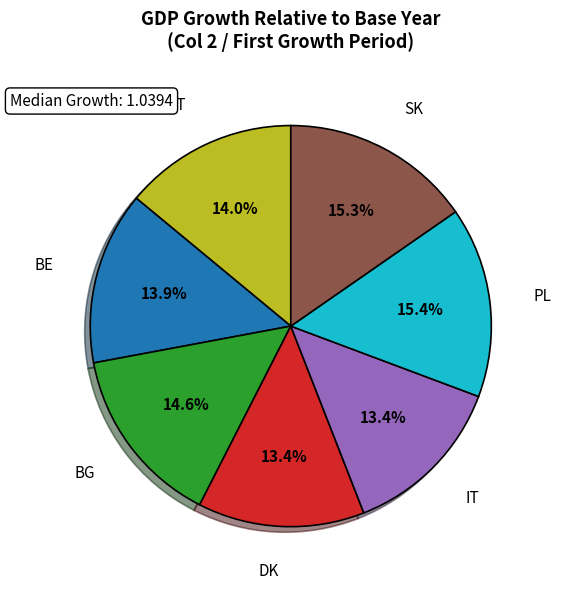

Is there any slice that represents more than half of the pie?

No